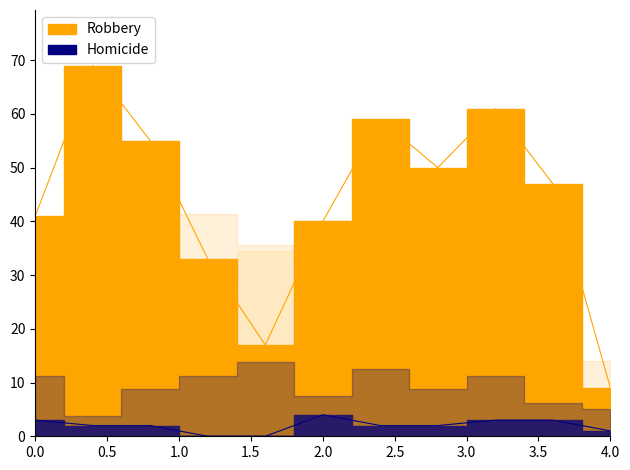

What is the average value of the Homicide series?

2